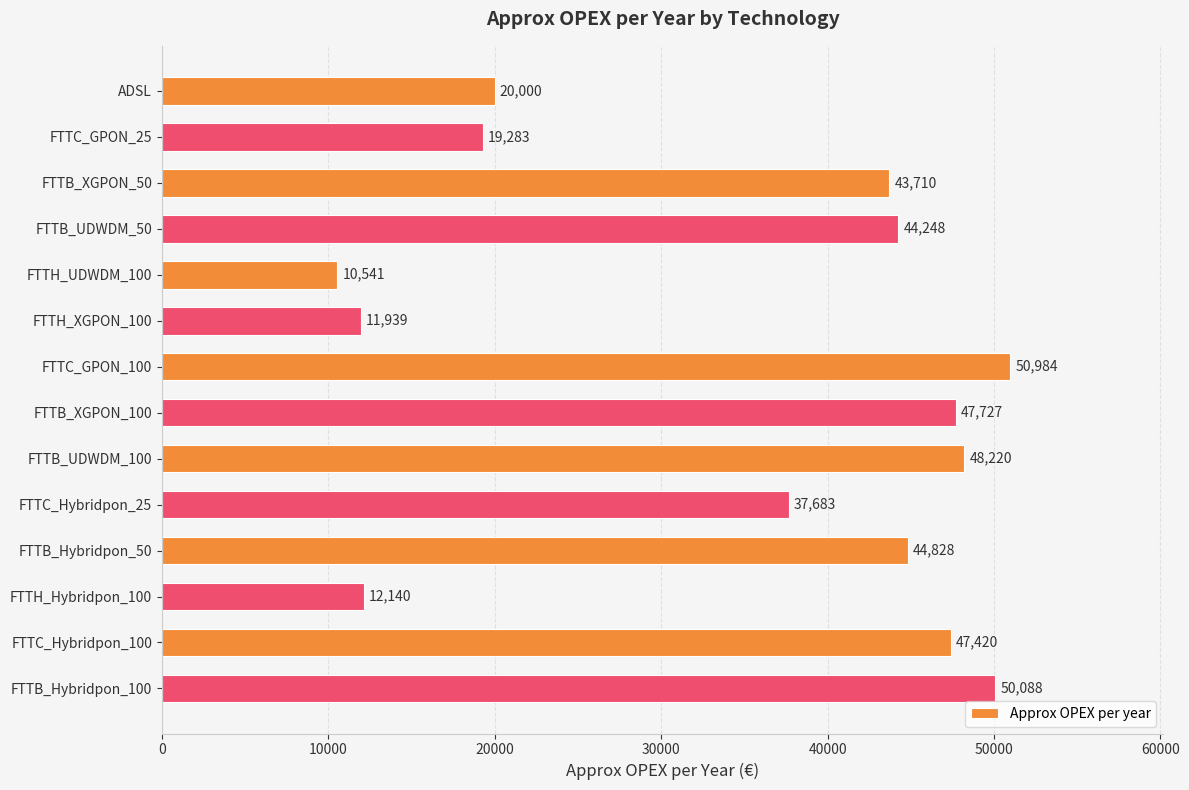

What position from the bottom is FTTB_XGPON_50?

12